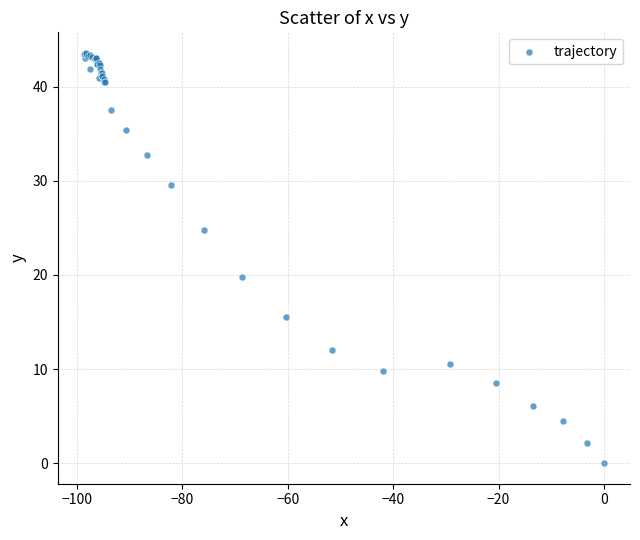

What Y value in the scatter plot is closest to 21?

19.8